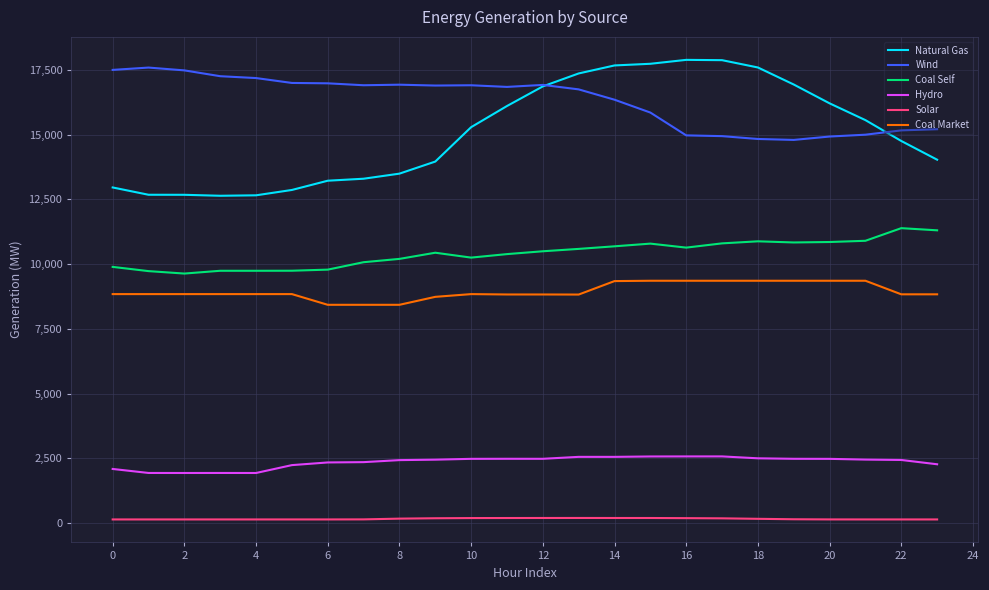

Which series has the largest range (max minus min)?

Natural Gas